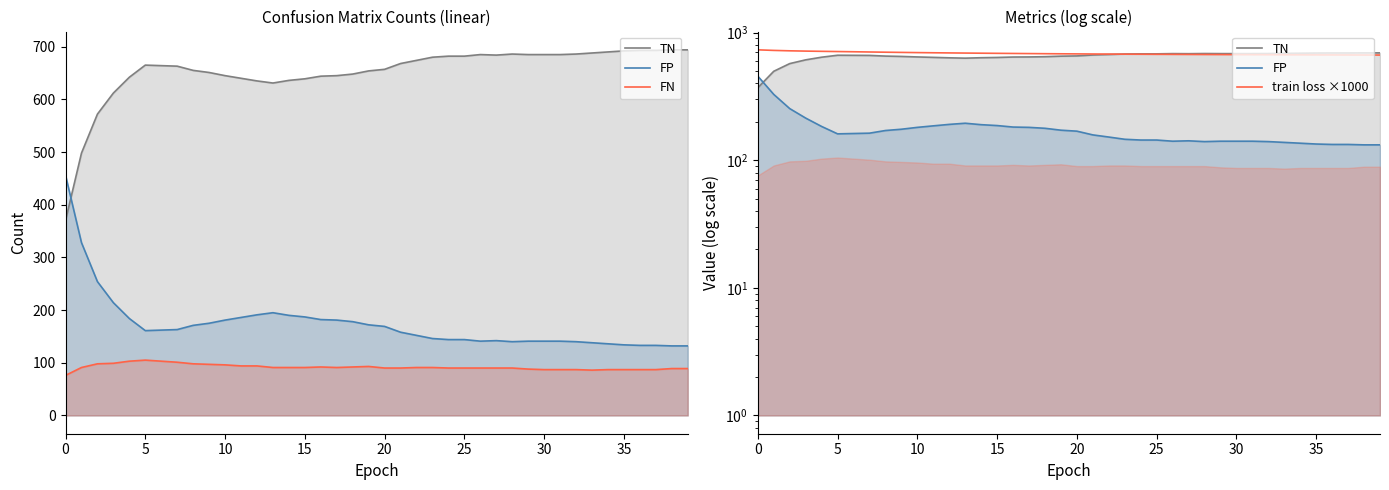

The FP series shows 142.0 at 27. True or false?

True